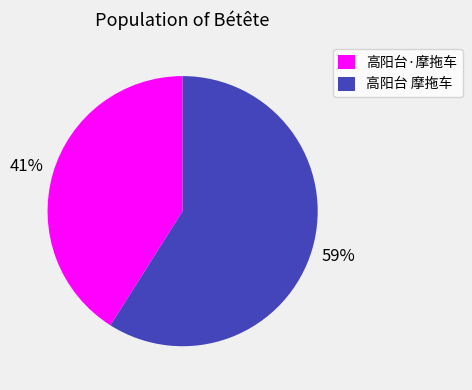

Does any single category account for the majority?

Yes